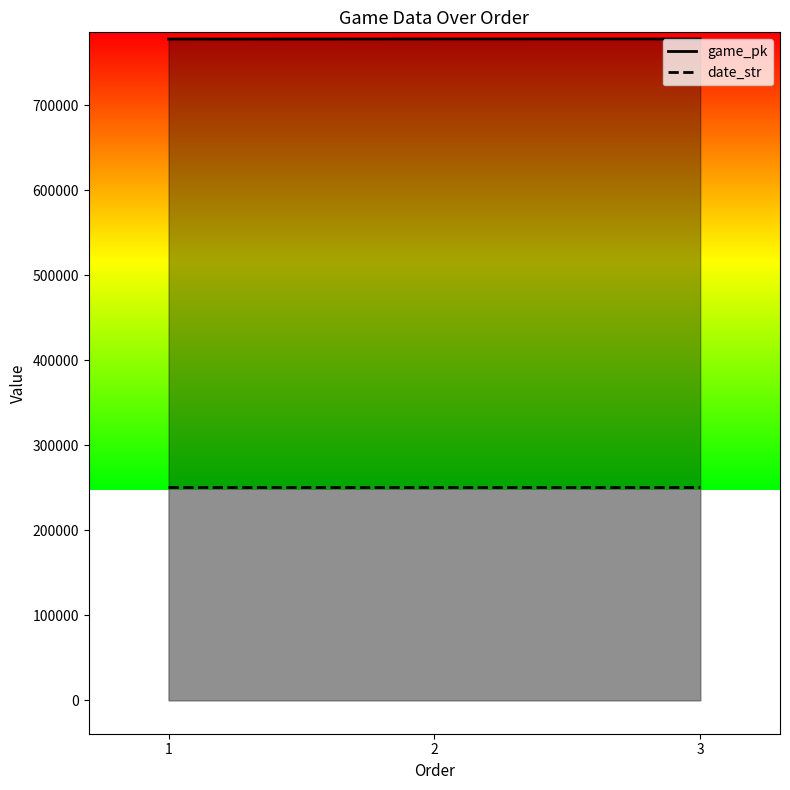

What are all the series names shown in the legend?

game_pk, date_str